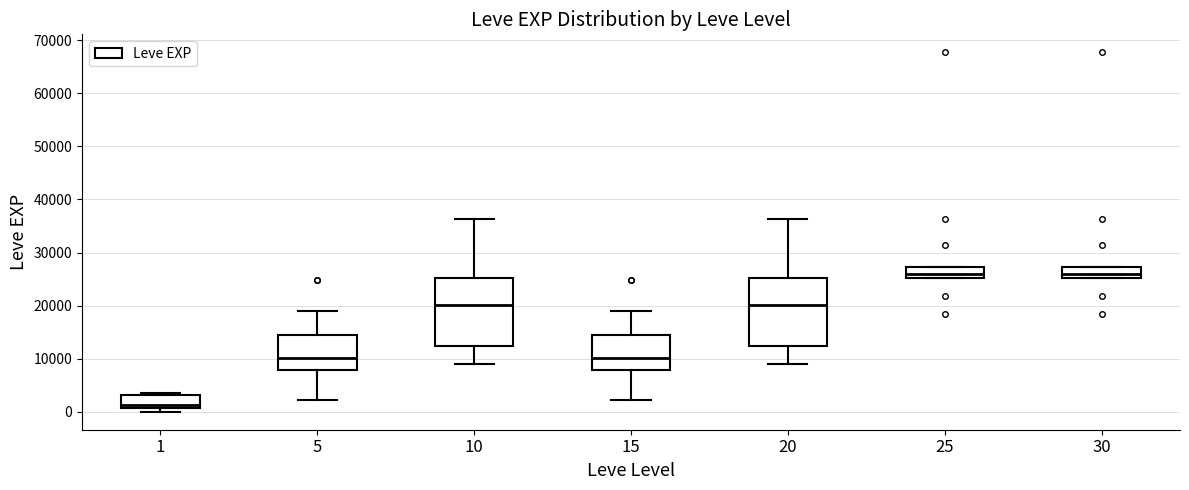

Reading left to right, transcribe this box plot: for each box, give where its median line is, the range the box spans, and where its two whiskers end, as read against the y-axis. The values are not printed on the chart, so give them approximately, as read against the axis.

1: median 1000 (just above the box's lower edge), box 1000 to 3000, whiskers 0 to 4000
5: median 10000, box 8000 to 15000, whiskers 2000 to 19000
10: median 20000, box 12000 to 25000, whiskers 9000 to 36000
15: median 10000, box 8000 to 15000, whiskers 2000 to 19000
20: median 20000, box 12000 to 25000, whiskers 9000 to 36000
25: median 26000, box 25000 to 27000, whiskers 25000 to 27000
30: median 26000, box 25000 to 27000, whiskers 25000 to 27000